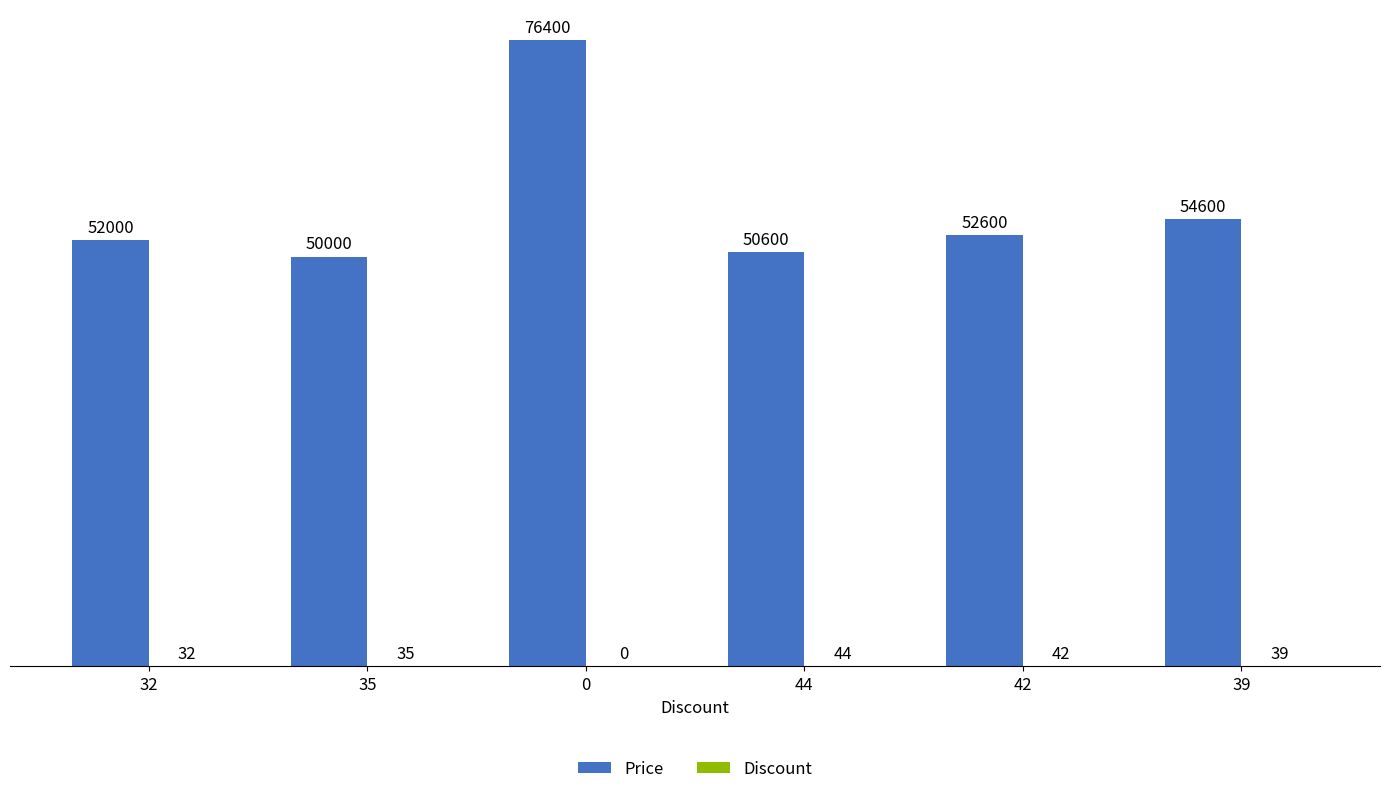

Which series has the largest range (max minus min)?

Price